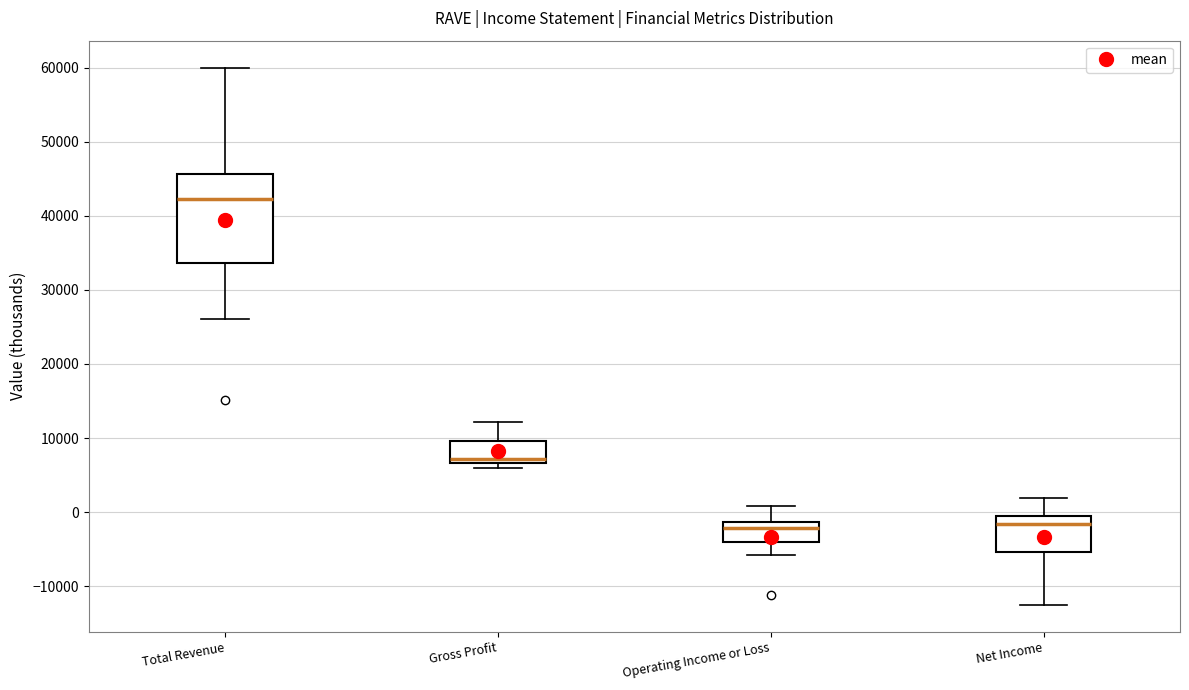

Reading left to right, read every box against the y-axis: the position of its median line, the range the box covers, and the ends of its whiskers. The values are not printed on the chart, so give them approximately, as read against the axis.

Total Revenue: median 42000, box 34000 to 46000, whiskers 26000 to 60000
Gross Profit: median 7000 (just above the box's lower edge), box 7000 to 10000, whiskers 6000 to 12000
Operating Income or Loss: median -2000, box -4000 to -1000, whiskers -6000 to 1000
Net Income: median -2000, box -5000 to 0, whiskers -12000 to 2000